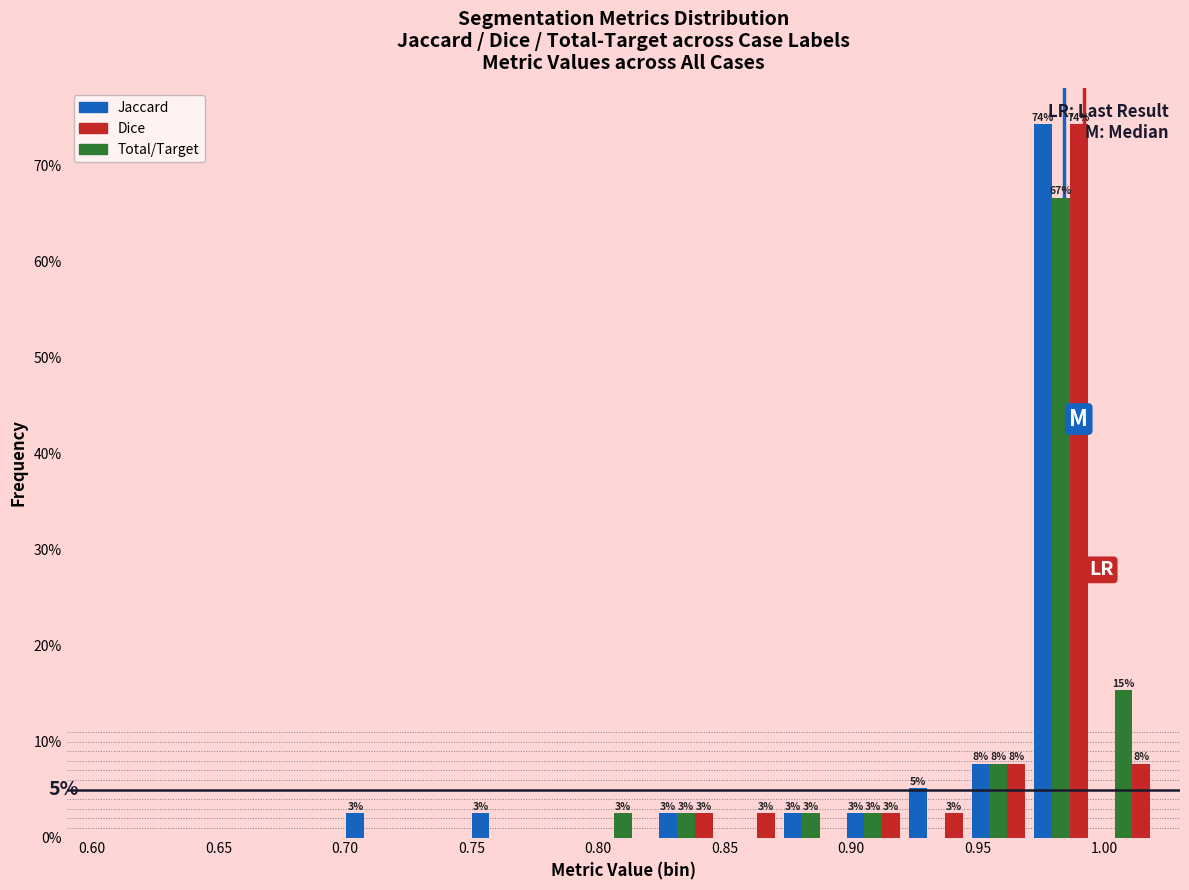

In the Dice series, which range on the x-axis has the tallest bar?

0.970 to 0.995